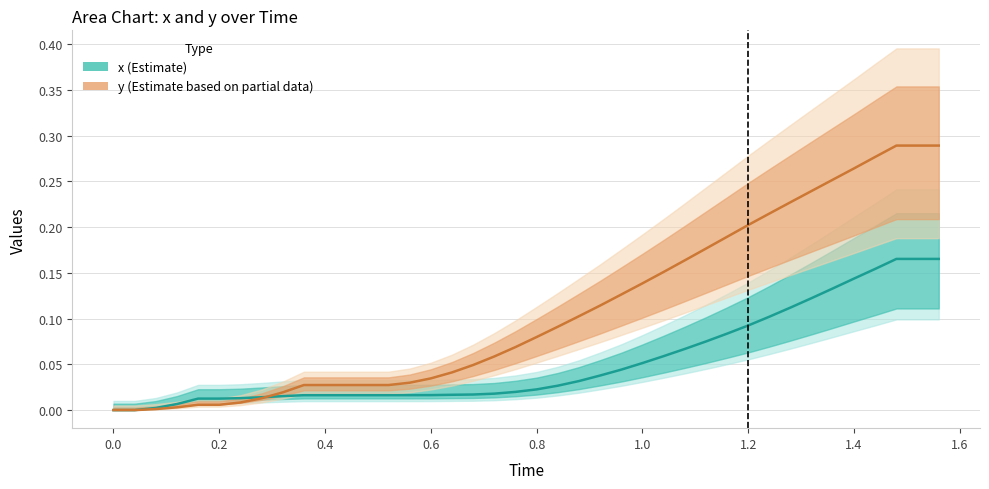

At 1.6, list the series in order from smallest to largest.

x (Estimate), y (Estimate based on partial data)